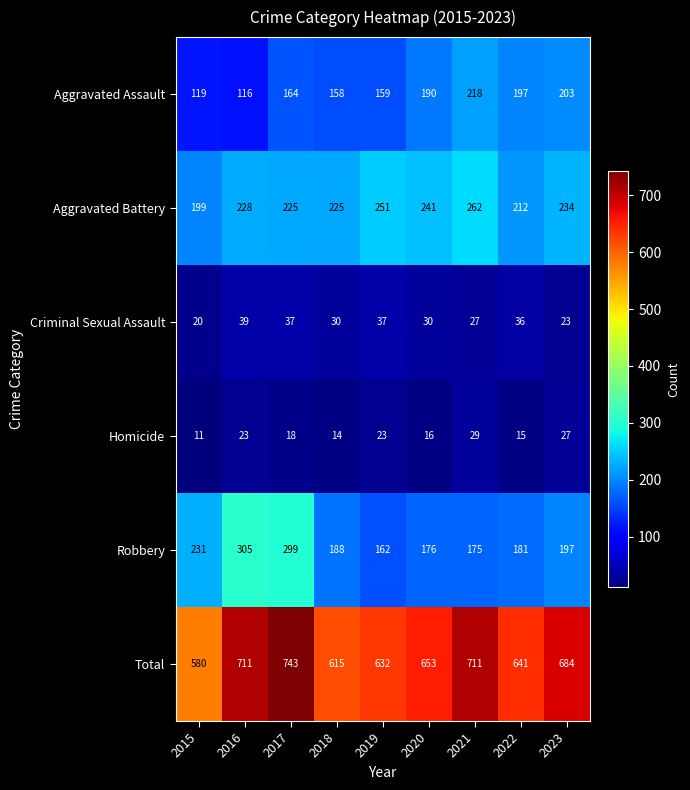

True or false: Robbery has a value of 414 at 2017.

False